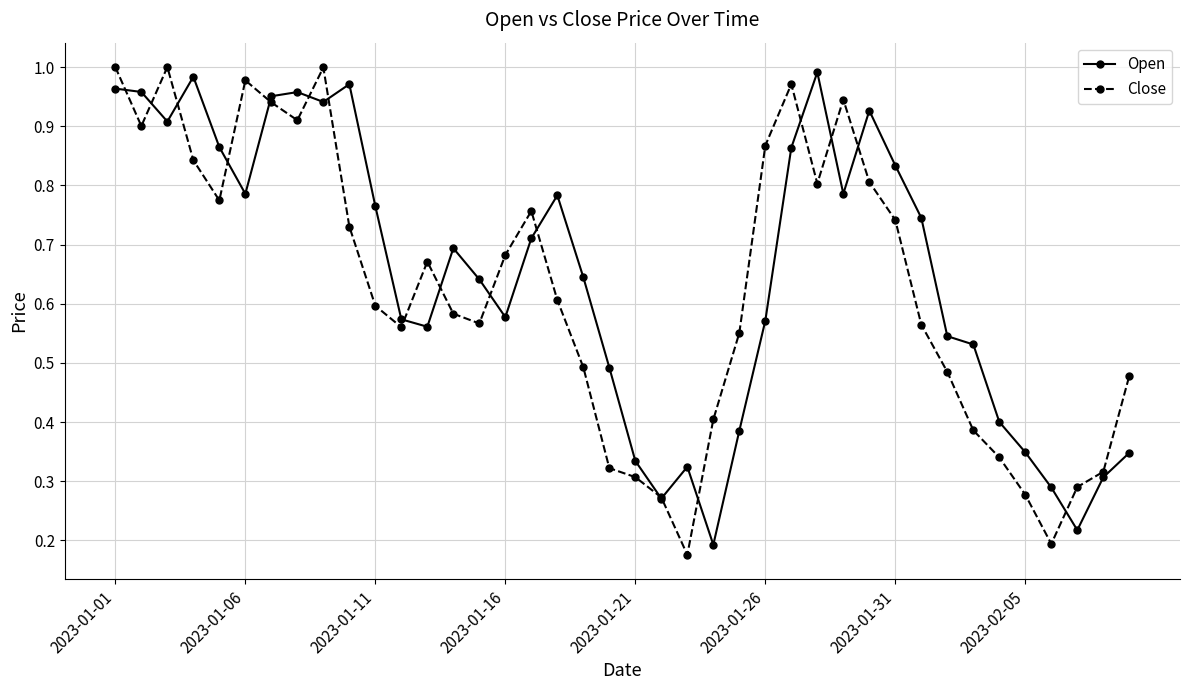

True or false: Close has more than 1 interior local peaks.

True